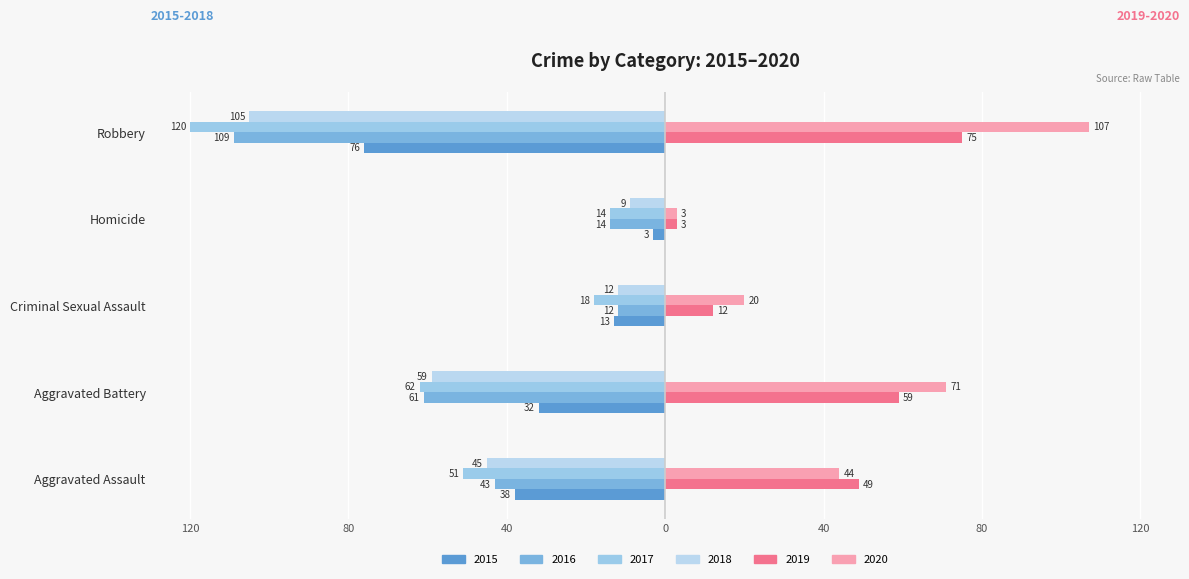

How many values in the 2015 series are below -32?

2